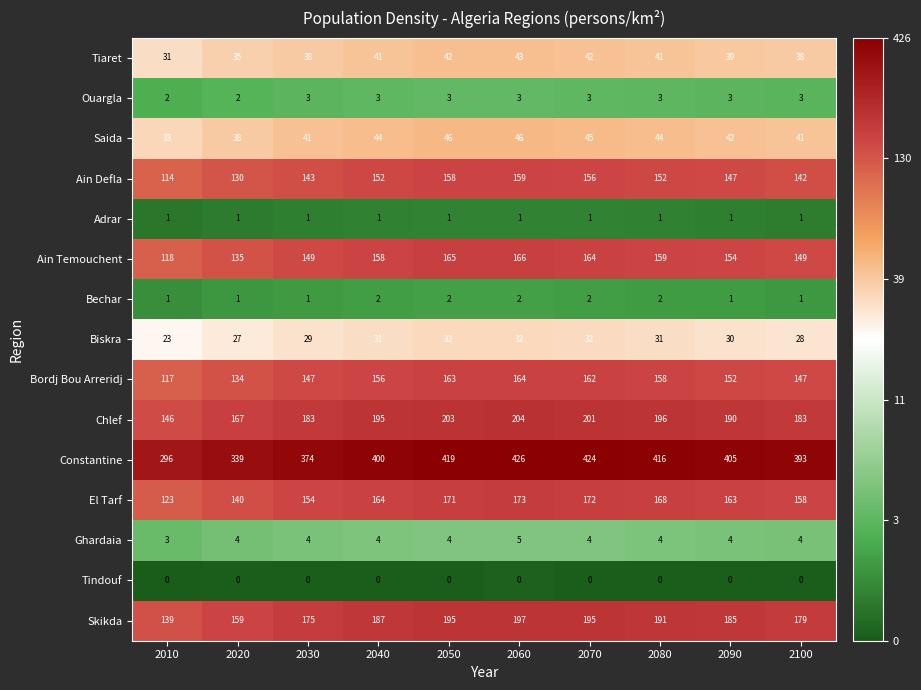

The value of Ain Temouchent at 2010 is 181. True or false?

False